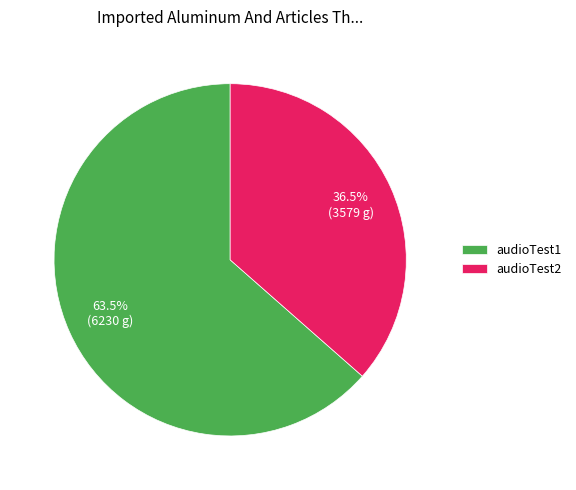

To the nearest percent, what is the average slice percentage?

50%